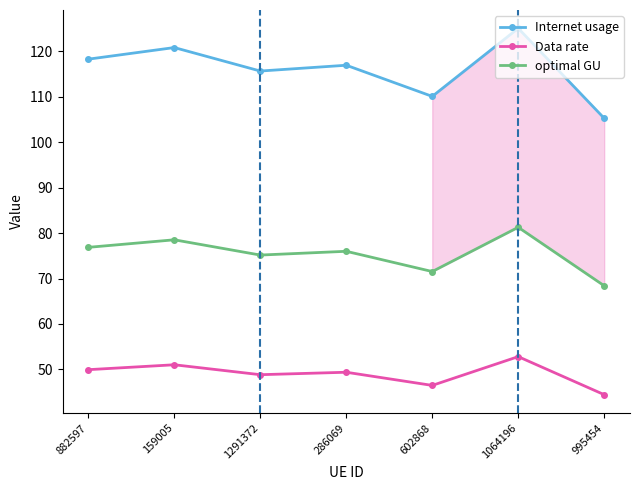

What is the spread (max minus min) of values at 882597?

68.3